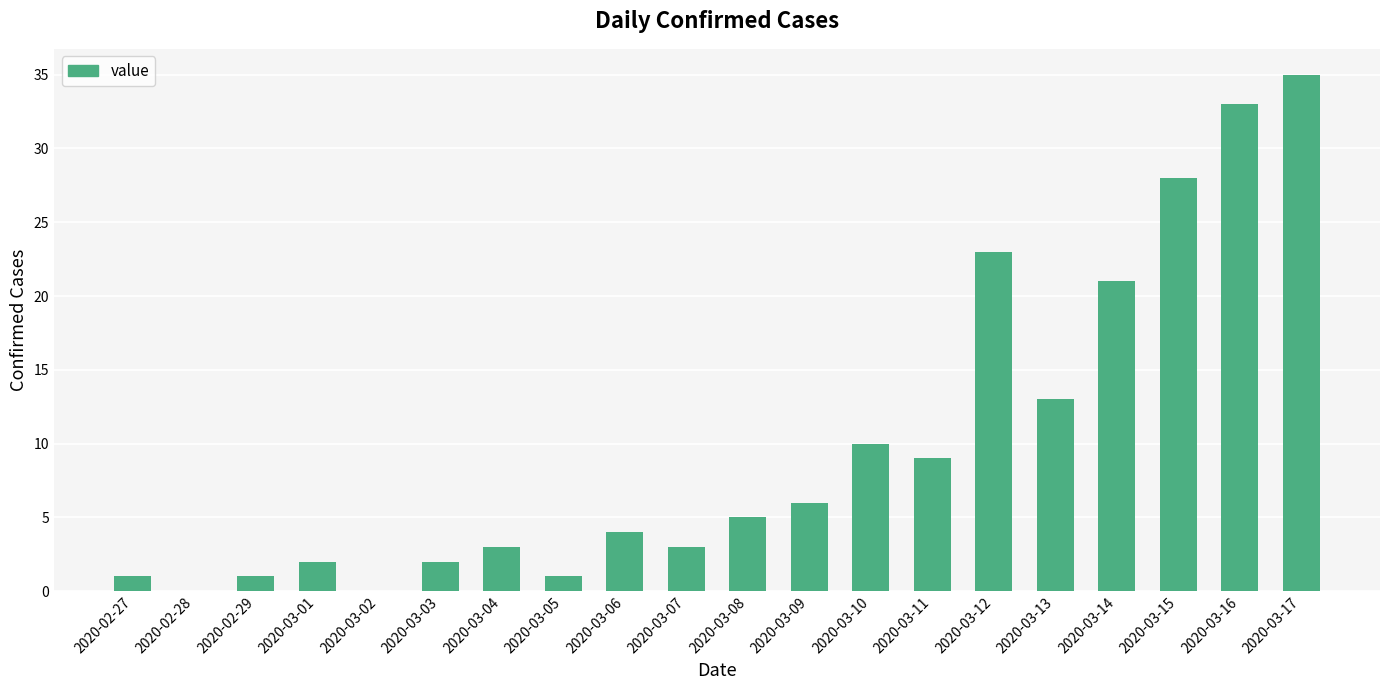

Which label corresponds to the largest value in the chart?

2020-03-17